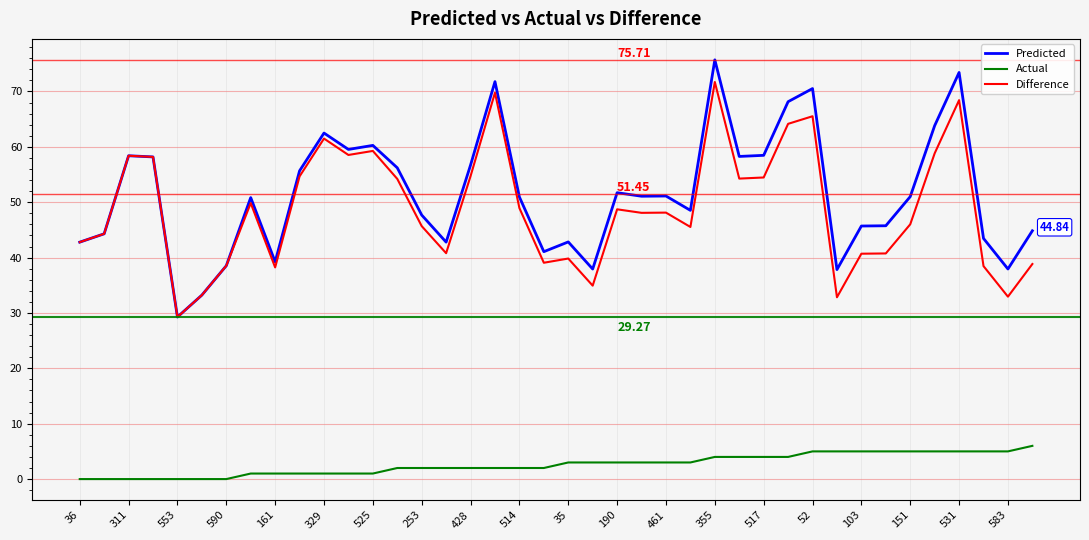

List the series in order of their peak value, lowest first.

Actual, Difference, Predicted